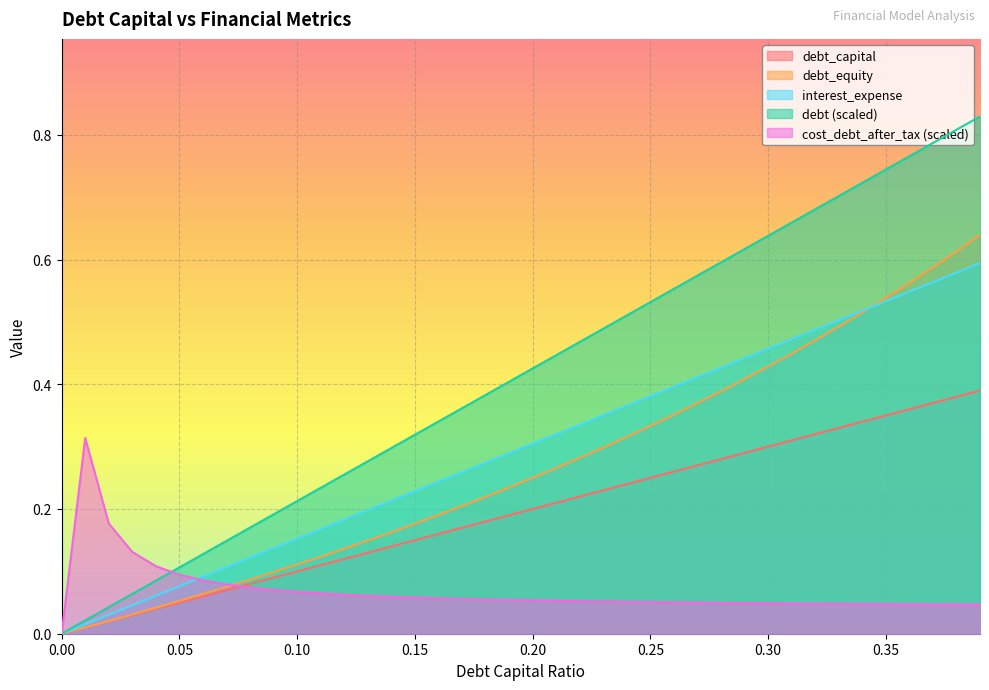

How many lines are shown in the chart?

5